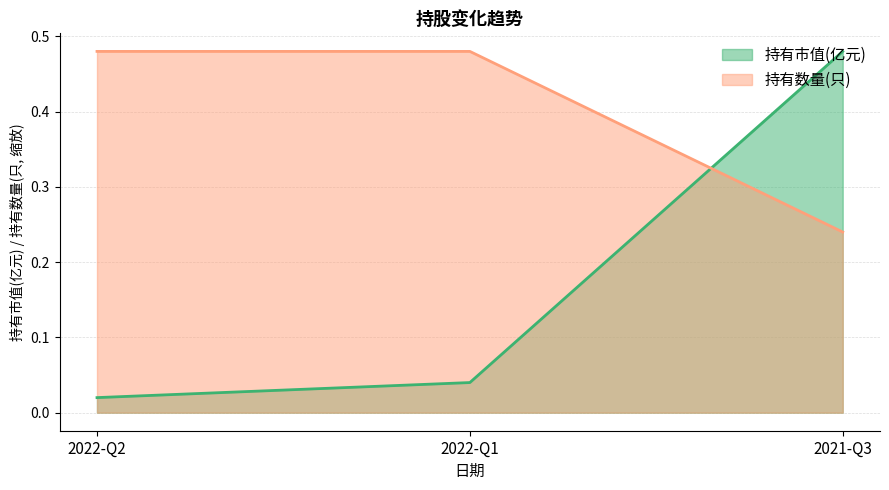

What is the average value of the 持有数量(只) series?

0.4